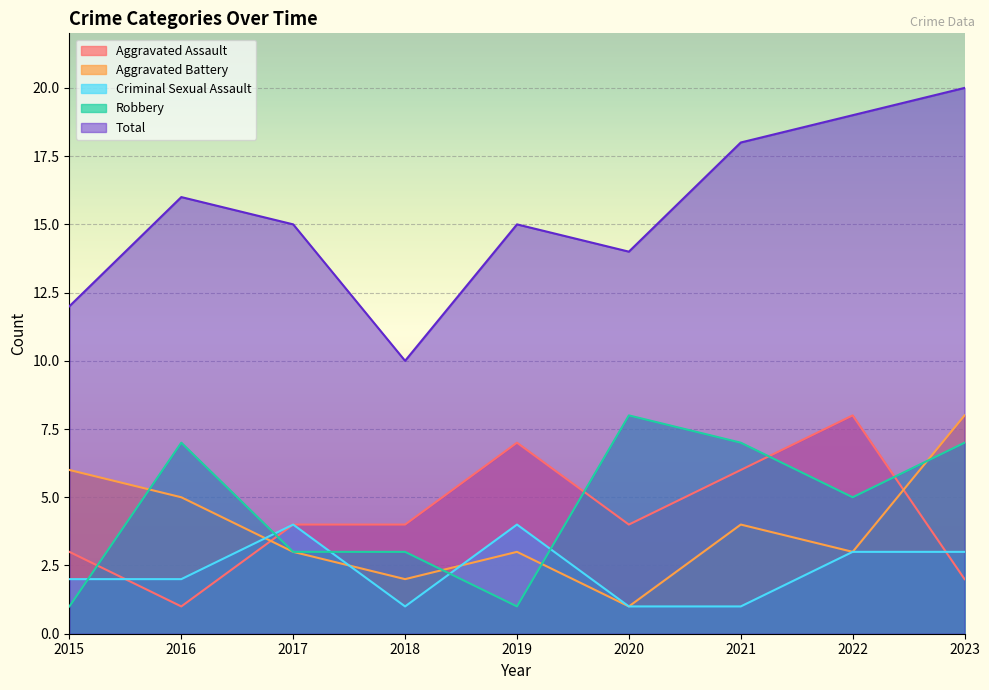

What are all the series names shown in the legend?

Aggravated Assault, Aggravated Battery, Criminal Sexual Assault, Robbery, Total